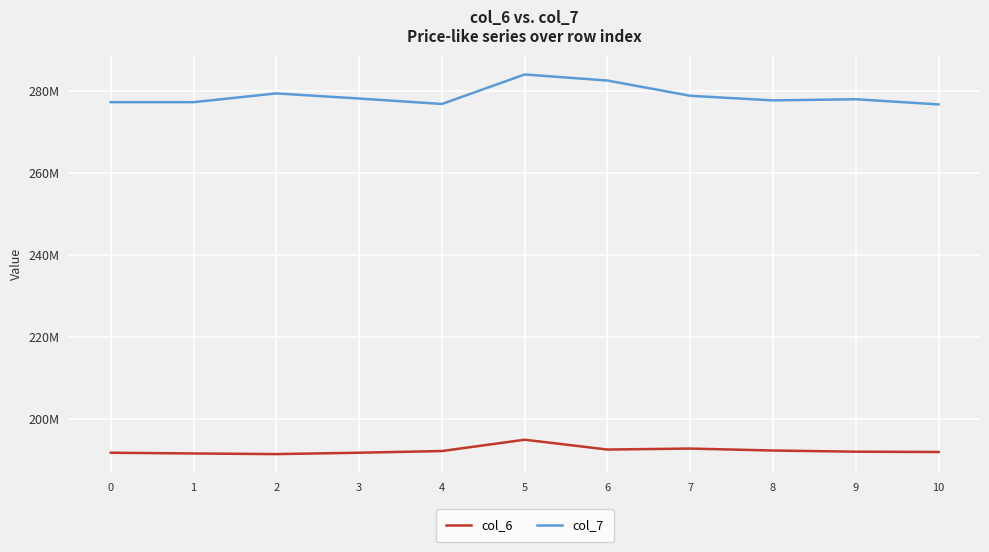

Rank the series by their maximum value, from highest to lowest.

col_7, col_6